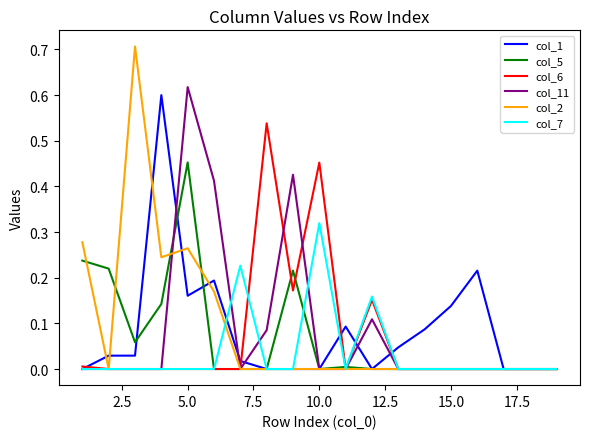

What is the greatest value displayed?

0.7